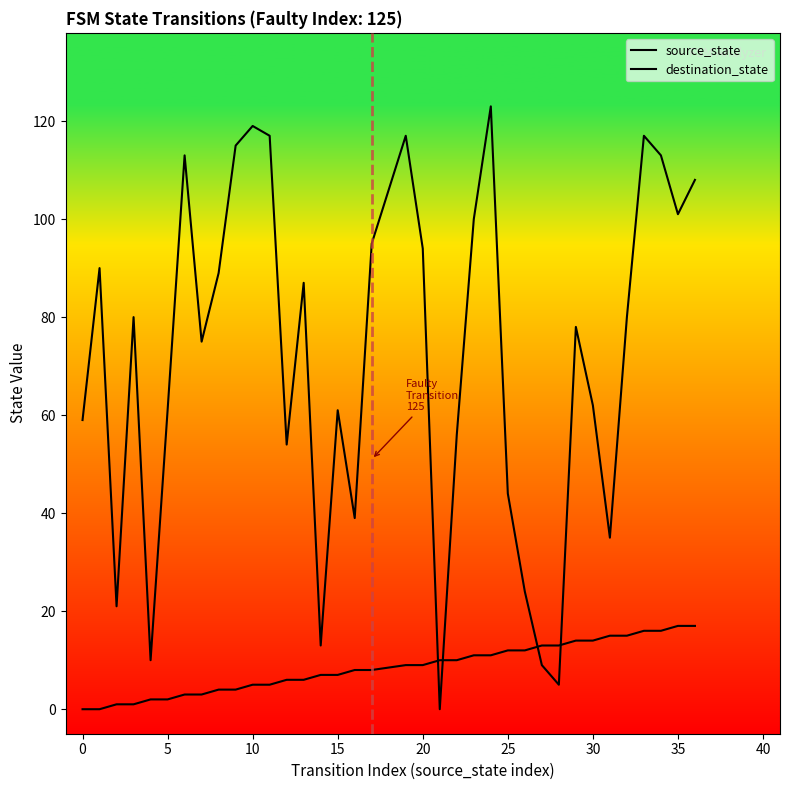

Which series has the widest spread of values?

destination_state